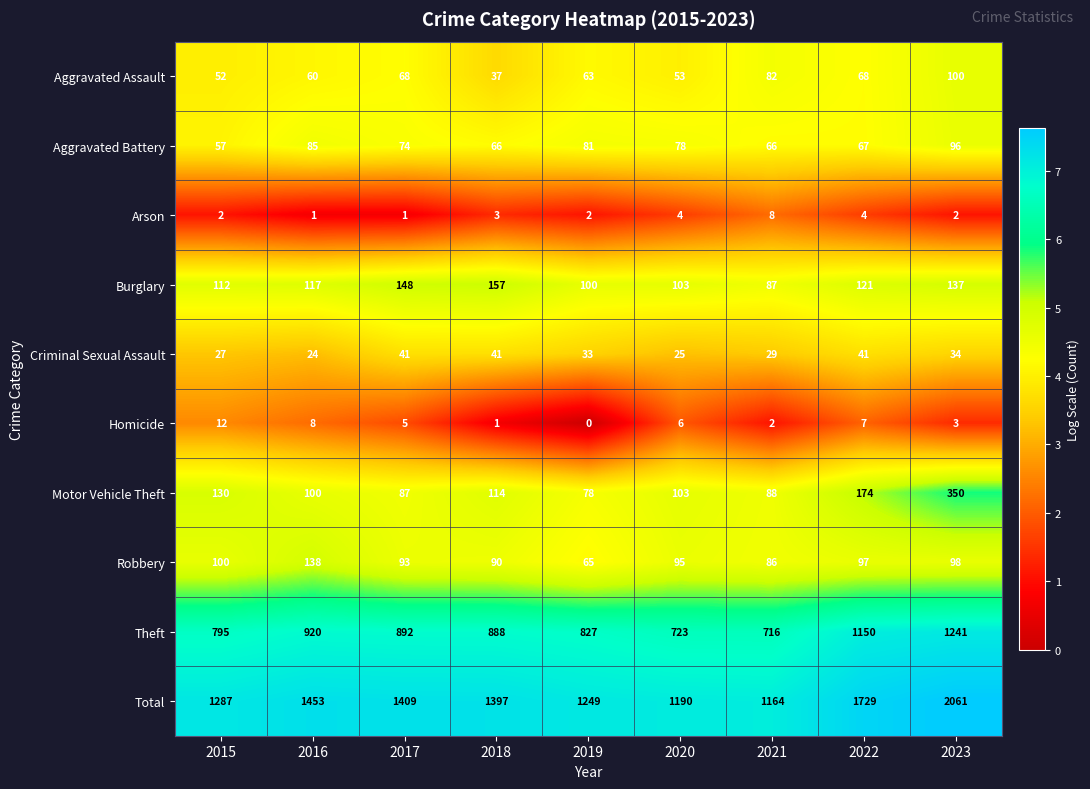

At how many categories does at least one series exceed 2?

9